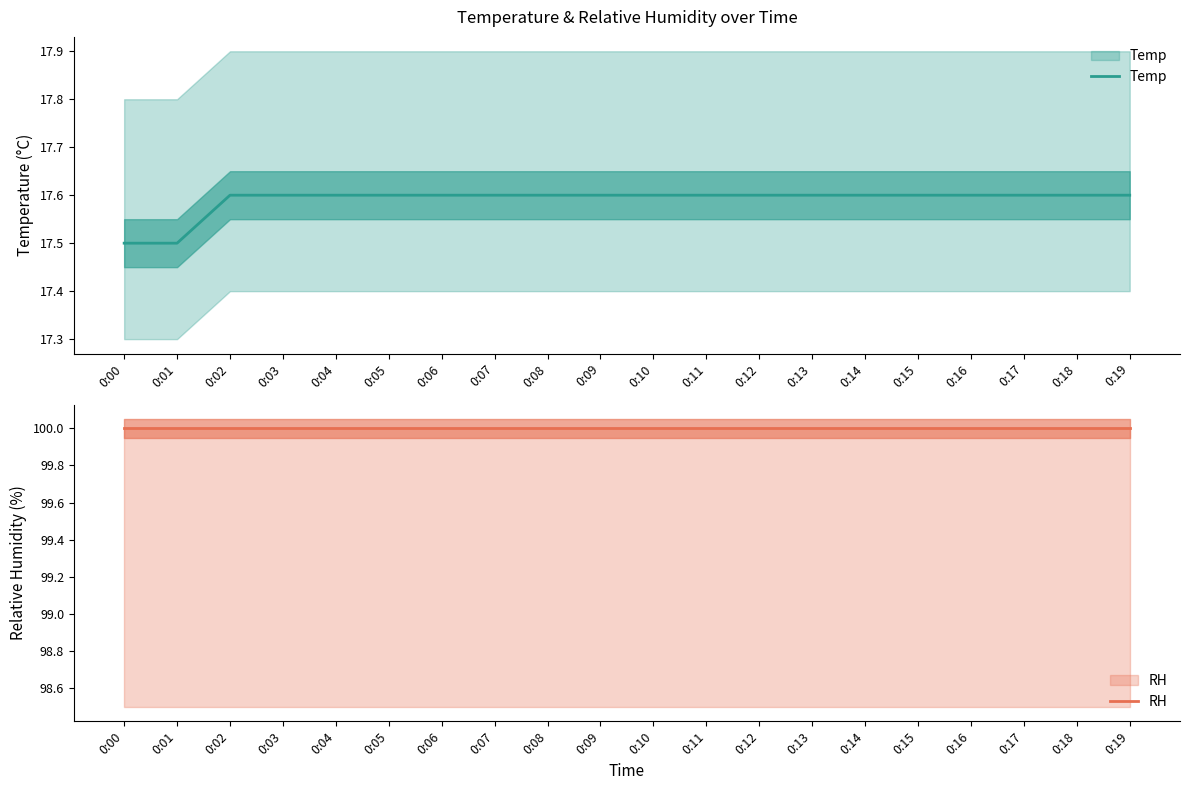

List the series in order of their overall mean, lowest first.

Temp, RH